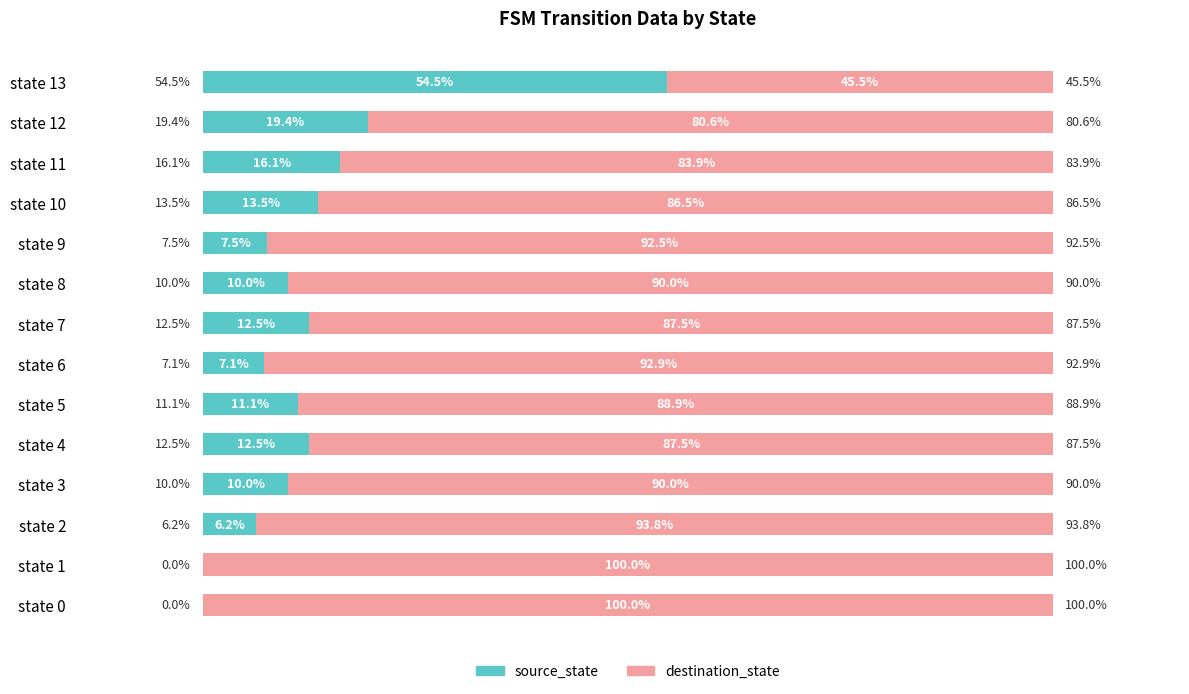

Which category has the highest value in the source_state series?

state 13